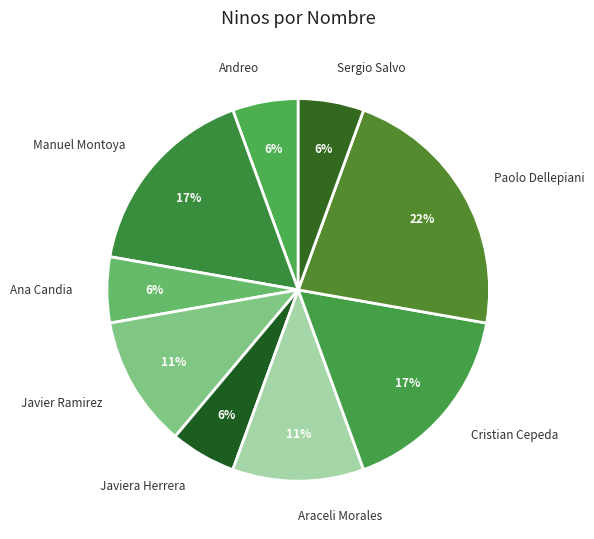

What is the largest slice in the pie chart?

Paolo Dellepiani